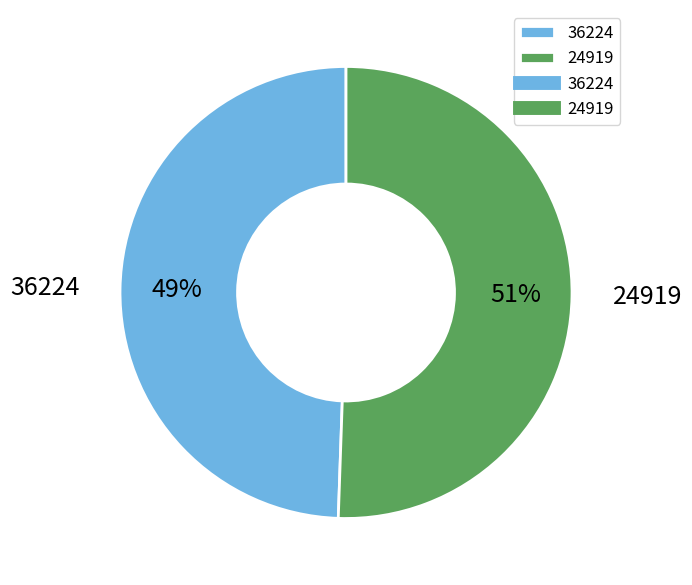

What is the ratio of the value at 24919 to the value at 36224?

1.0